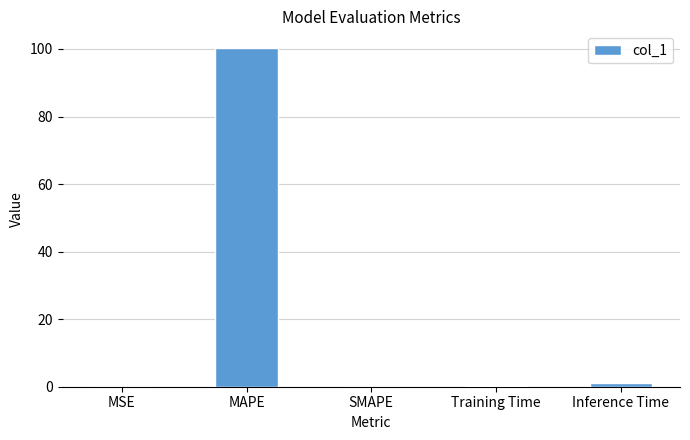

What is the change in value from MSE to MAPE?

+100.2